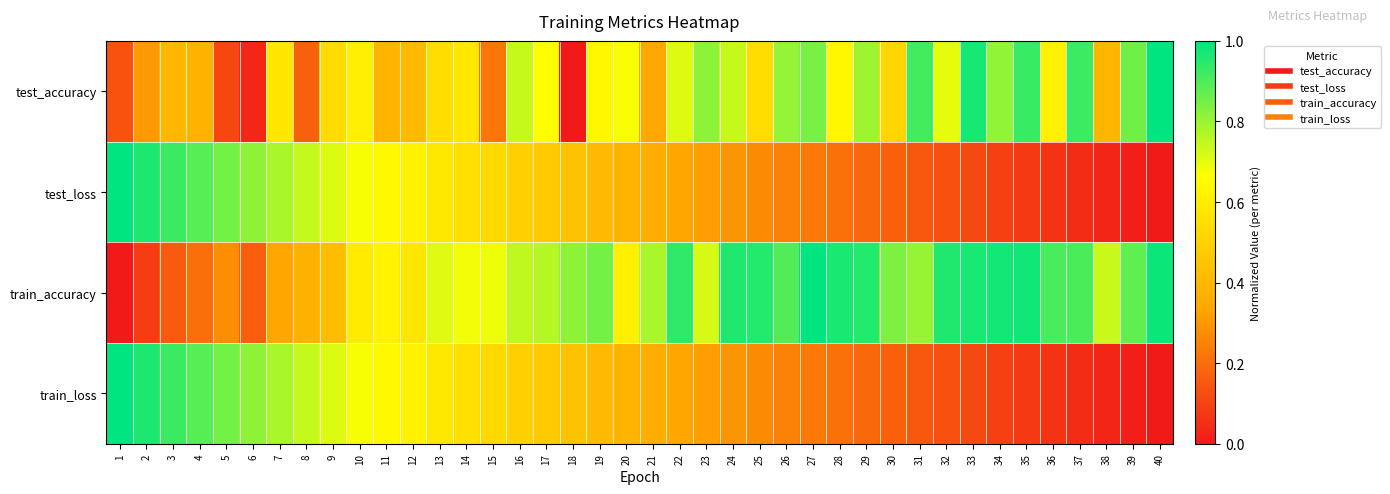

Reading left to right, extract all data points from this chart.

test_accuracy: 1=0.1	2=0.3	3=0.4	4=0.4	5=0.1	6=0.0	7=0.6	8=0.2	9=0.5	10=0.6	11=0.4	12=0.4	13=0.5	14=0.6	15=0.2	16=0.7	17=0.7	18=0.0	19=0.6	20=0.7	21=0.3	22=0.7	23=0.8	24=0.7	25=0.5	26=0.8	27=0.8	28=0.6	29=0.8	30=0.5	31=0.9	32=0.7	33=1.0	34=0.8	35=0.9	36=0.6	37=0.9	38=0.4	39=0.9	40=1.0
test_loss: 1=1.0	2=1.0	3=0.9	4=0.9	5=0.8	6=0.8	7=0.8	8=0.7	9=0.7	10=0.7	11=0.6	12=0.6	13=0.6	14=0.6	15=0.5	16=0.5	17=0.5	18=0.4	19=0.4	20=0.4	21=0.4	22=0.3	23=0.3	24=0.3	25=0.3	26=0.3	27=0.2	28=0.2	29=0.2	30=0.2	31=0.2	32=0.1	33=0.1	34=0.1	35=0.1	36=0.1	37=0.0	38=0.0	39=0.0	40=0.0
train_accuracy: 1=0.0	2=0.1	3=0.2	4=0.2	5=0.3	6=0.2	7=0.3	8=0.4	9=0.4	10=0.6	11=0.6	12=0.6	13=0.7	14=0.7	15=0.7	16=0.7	17=0.8	18=0.8	19=0.8	20=0.6	21=0.8	22=0.9	23=0.7	24=1.0	25=1.0	26=0.9	27=1.0	28=1.0	29=1.0	30=0.8	31=0.8	32=1.0	33=1.0	34=1.0	35=1.0	36=0.9	37=0.9	38=0.7	39=0.9	40=1.0
train_loss: 1=1.0	2=1.0	3=0.9	4=0.9	5=0.8	6=0.8	7=0.8	8=0.7	9=0.7	10=0.7	11=0.6	12=0.6	13=0.6	14=0.6	15=0.5	16=0.5	17=0.5	18=0.4	19=0.4	20=0.4	21=0.4	22=0.3	23=0.3	24=0.3	25=0.3	26=0.3	27=0.2	28=0.2	29=0.2	30=0.2	31=0.2	32=0.1	33=0.1	34=0.1	35=0.1	36=0.1	37=0.0	38=0.0	39=0.0	40=0.0